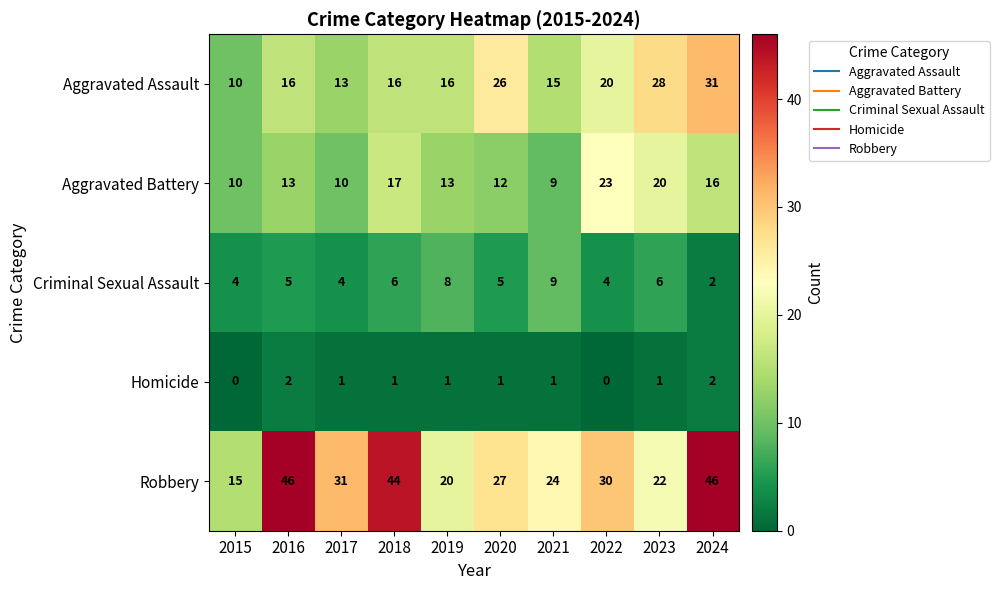

How many data points in Aggravated Assault are less than 16?

3